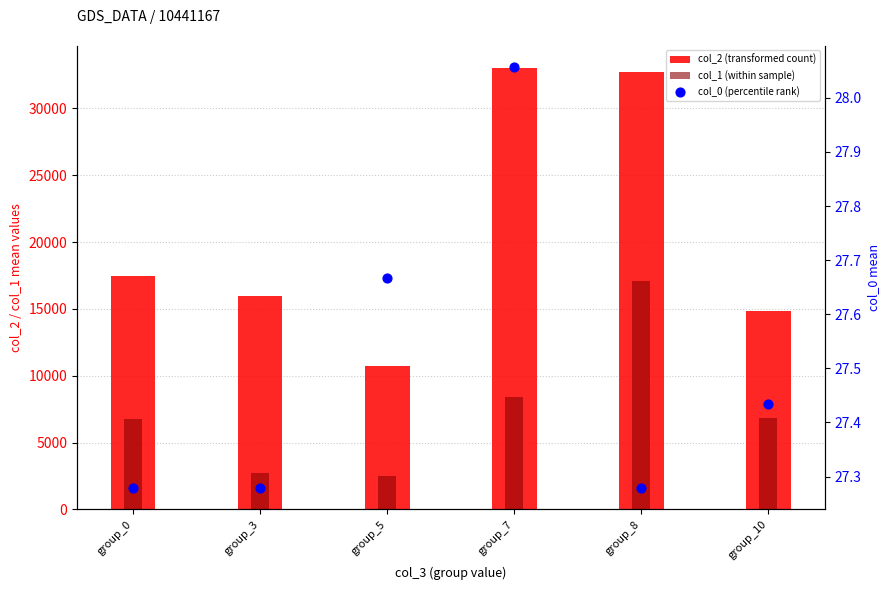

Which series reaches the maximum Y coordinate?

col_2 (transformed count)